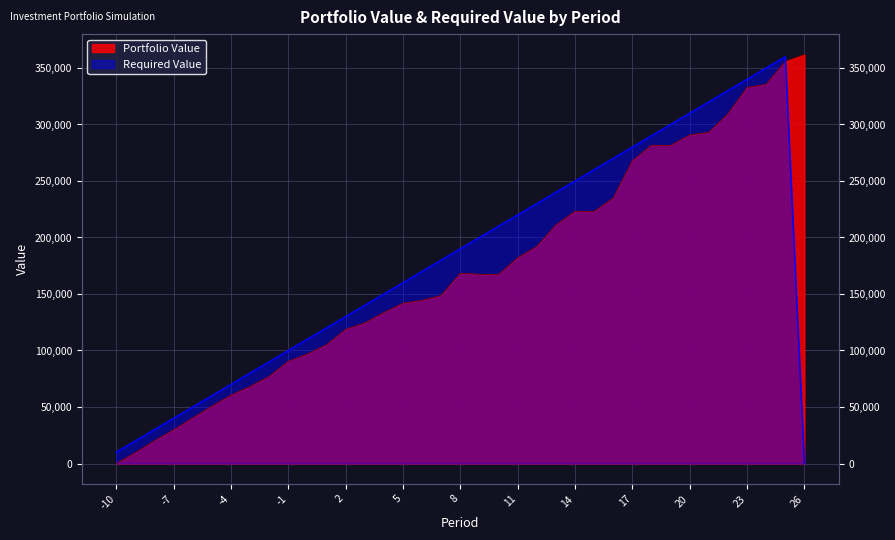

What is the difference between the highest and lowest values at 7?

31318.4